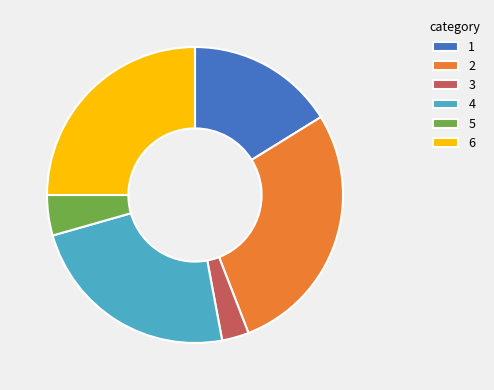

Is there any slice that represents more than half of the pie?

No